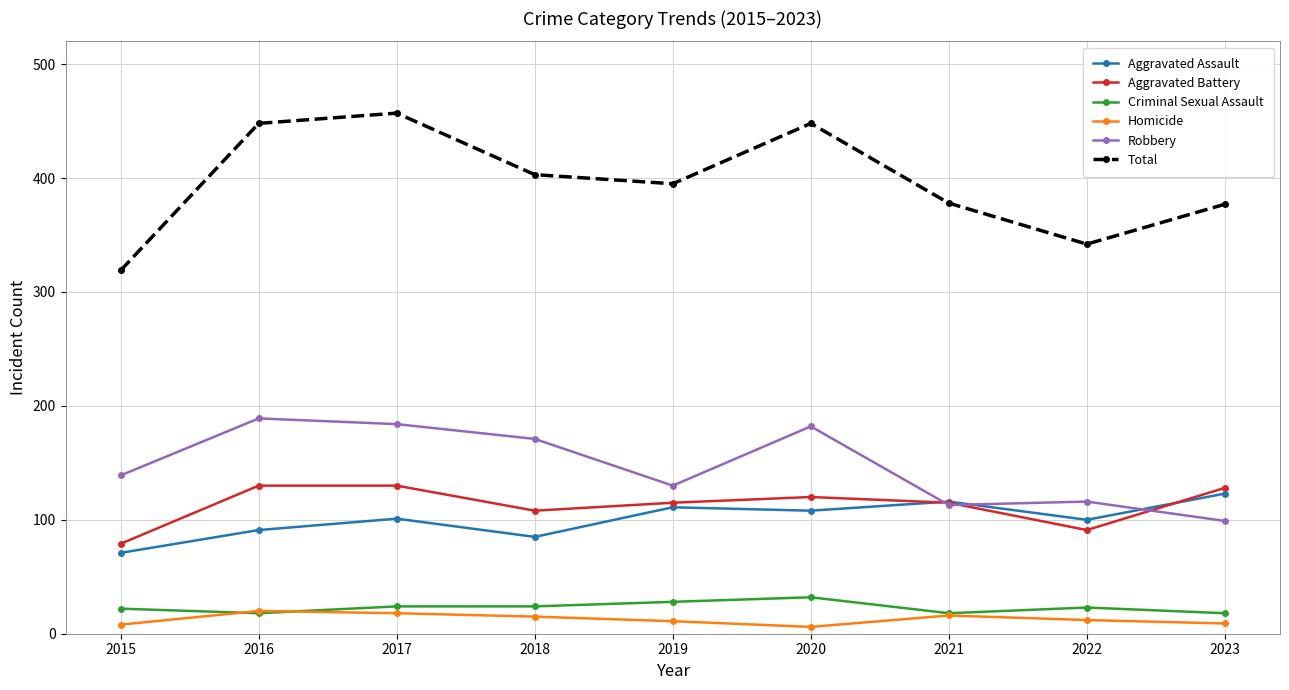

True or false: Homicide and Aggravated Battery cross at least once.

False